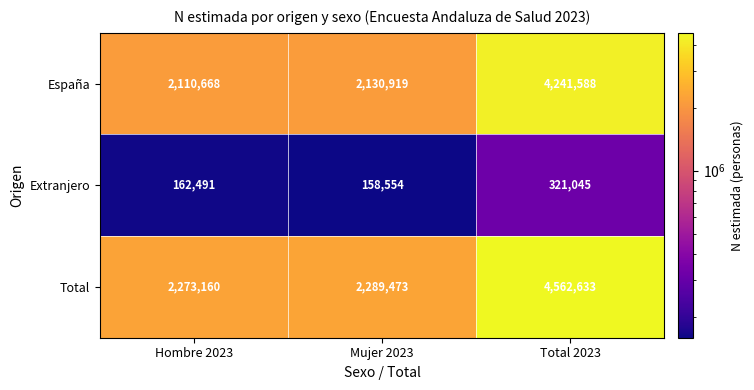

At which label does Total reach its peak?

Total 2023